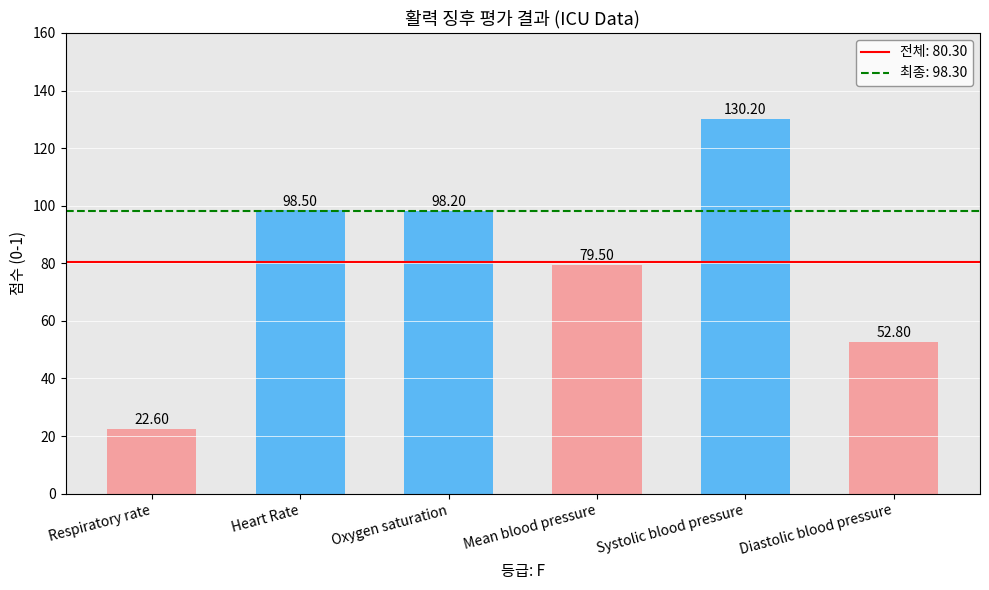

What position from the left is Respiratory rate?

1